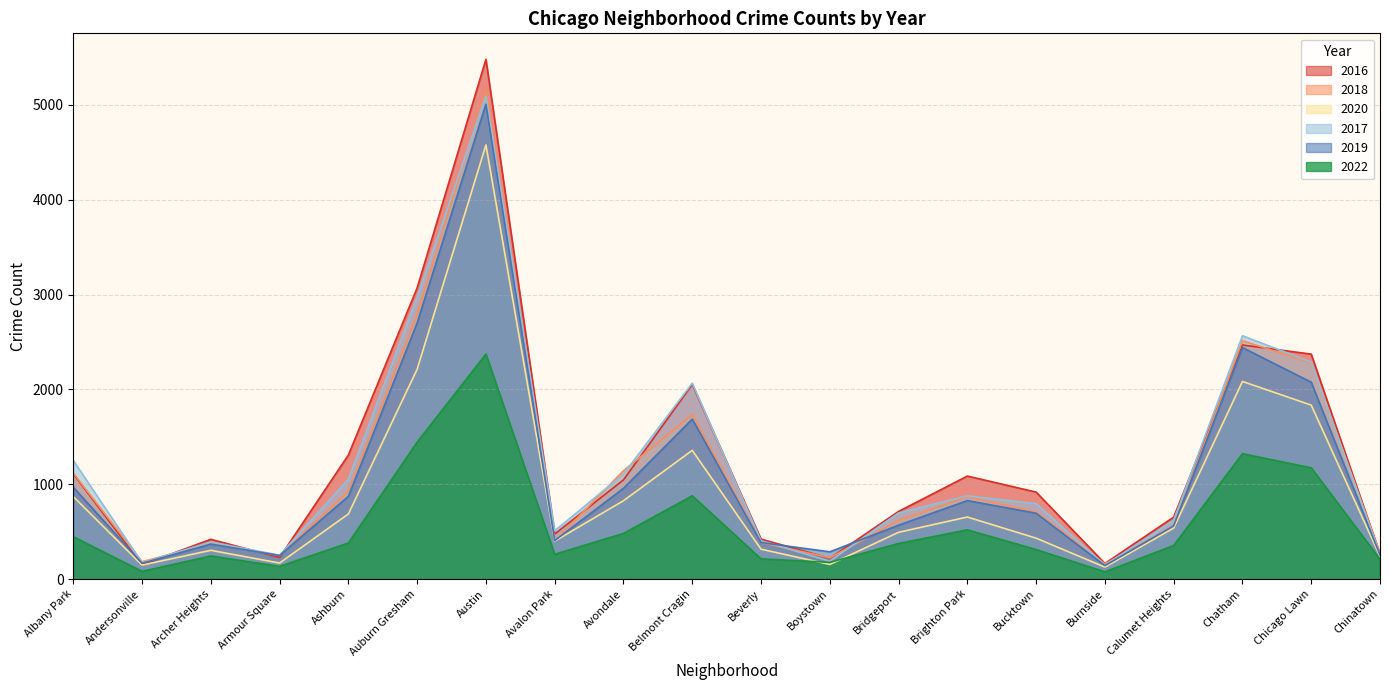

Does the chart have visible grid lines?

Yes